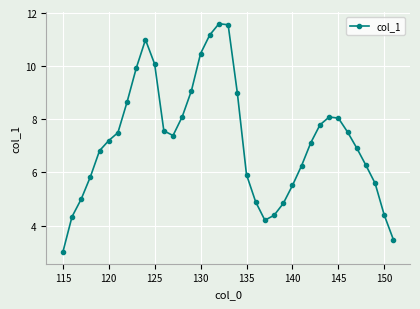

How many data points does each series have?

37